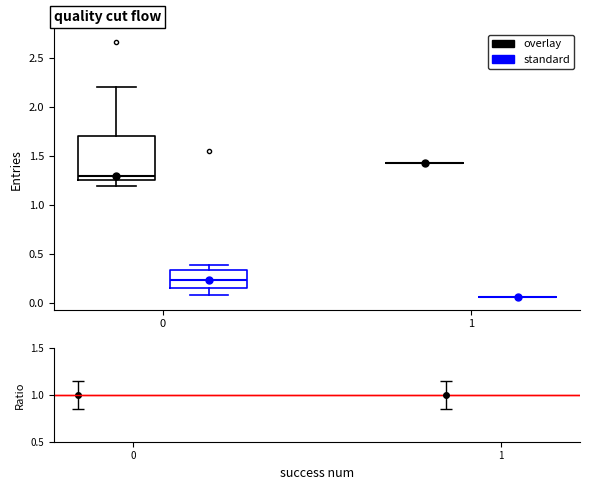

Reading left to right, read every box against the y-axis: the position of its median line, the range the box covers, and the ends of its whiskers. The values are not printed on the chart, so give them approximately, as read against the axis.

0 (overlay): median 1.30, box 1.25 to 1.70, whiskers 1.20 to 2.20
0 (standard): median 0.25, box 0.15 to 0.35, whiskers 0.10 to 0.40
1 (overlay): box collapsed to a line at 1.45, whiskers 1.45 to 1.45
1 (standard): box collapsed to a line at 0.05, whiskers 0.05 to 0.05